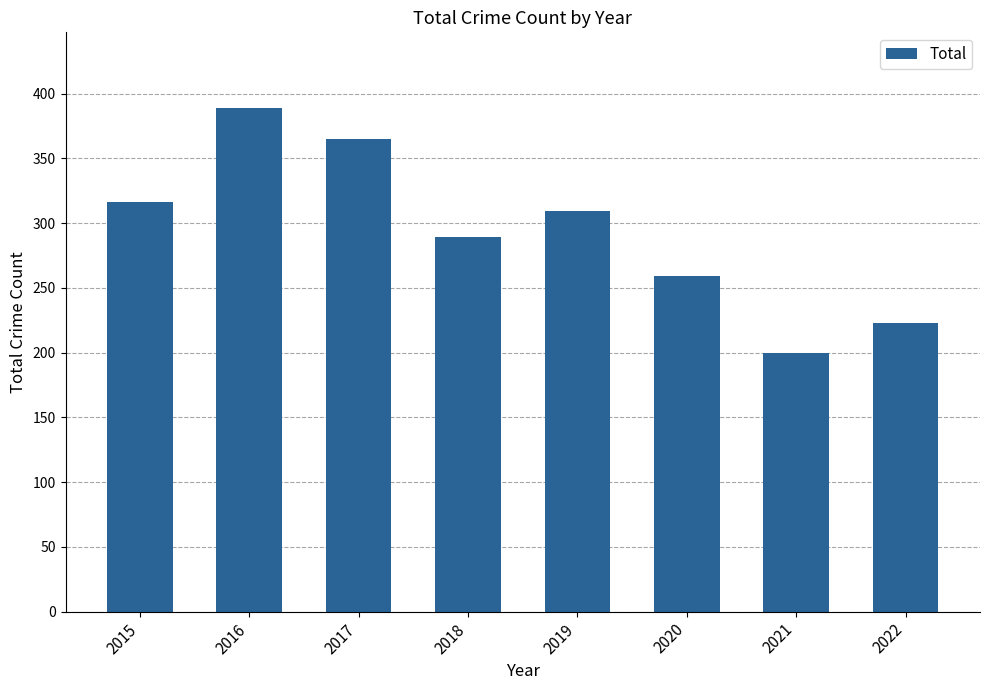

Rank the categories by value from lowest to highest.

2021, 2022, 2020, 2018, 2019, 2015, 2017, 2016